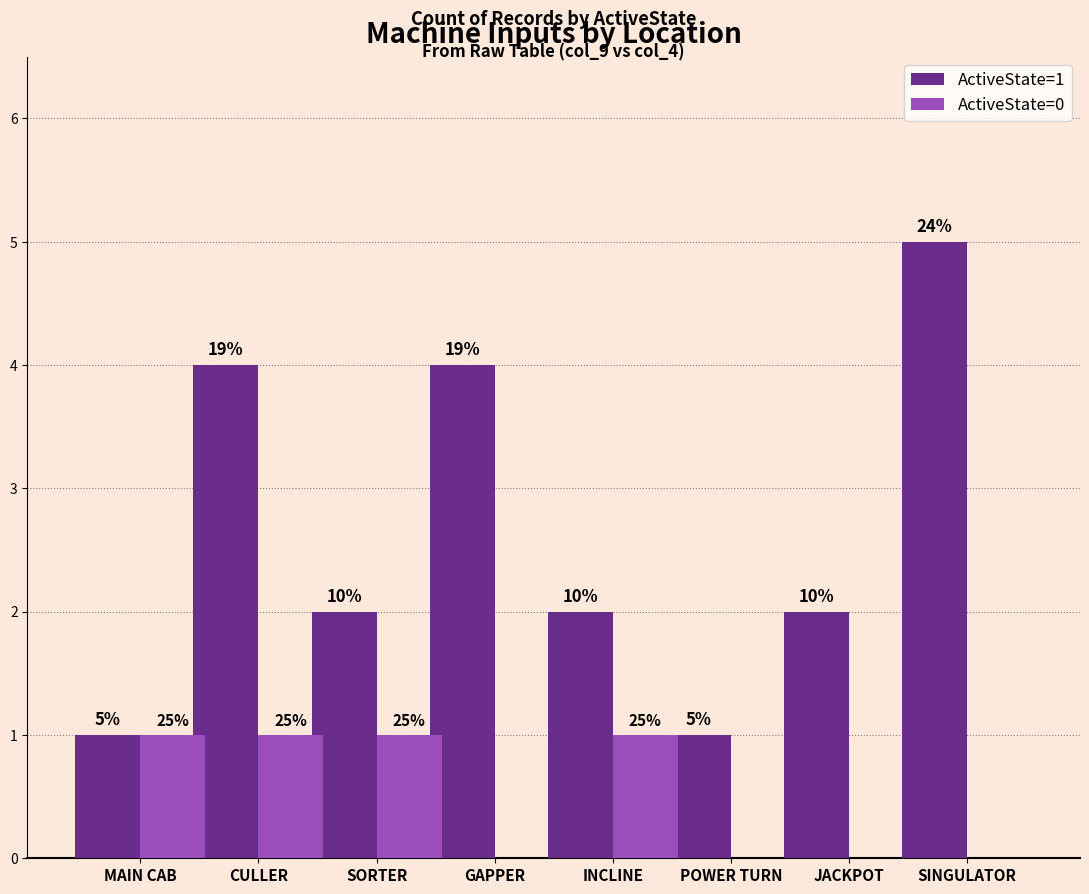

What are all the series names shown in the legend?

ActiveState=1, ActiveState=0